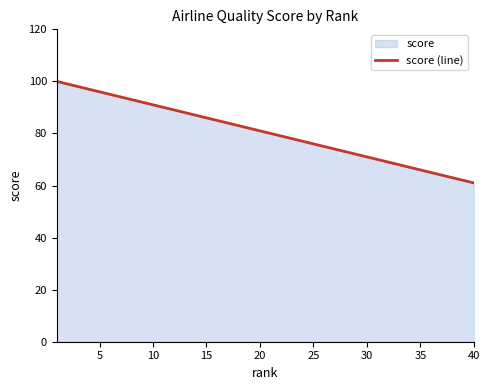

The chart shows a value of 61 at 10. True or false?

False